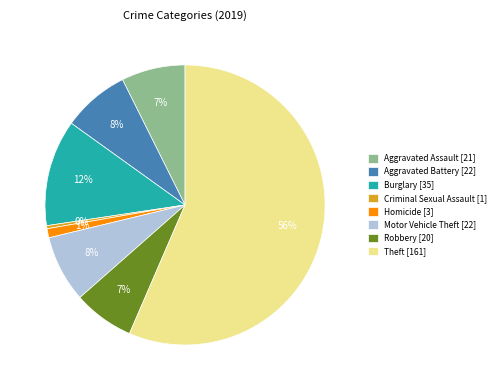

Which category has the biggest portion of the pie?

Theft [161]